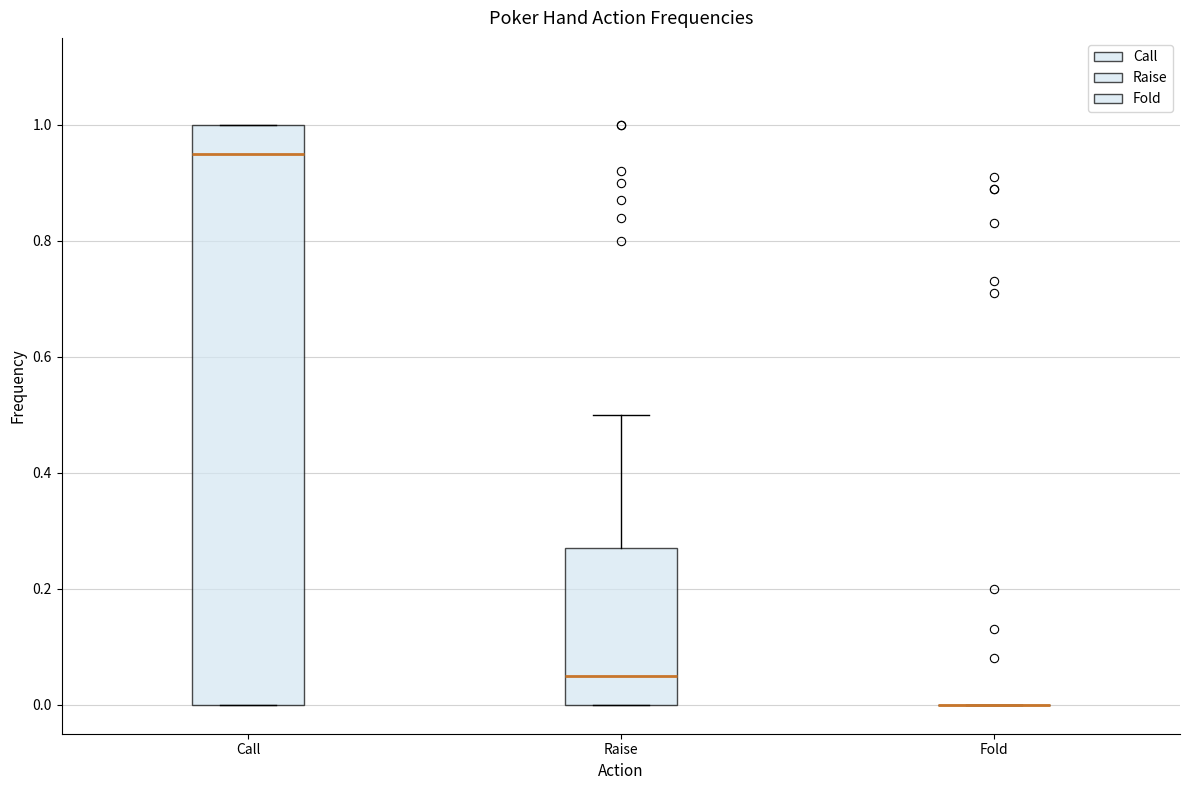

Reading left to right, read every box against the y-axis: the position of its median line, the range the box covers, and the ends of its whiskers. The values are not printed on the chart, so give them approximately, as read against the axis.

Call: median 0.96, box 0.00 to 1.00, whiskers 0.00 to 1.00
Raise: median 0.06, box 0.00 to 0.28, whiskers 0.00 to 0.50
Fold: box collapsed to a line at 0.00, whiskers 0.00 to 0.00